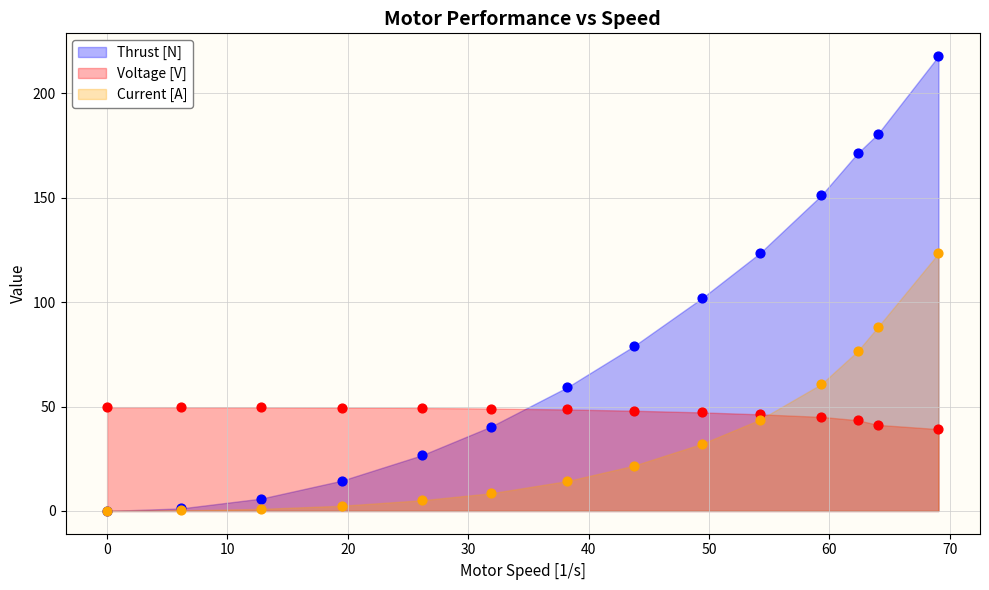

Which series reaches the maximum Y coordinate?

Thrust [N]